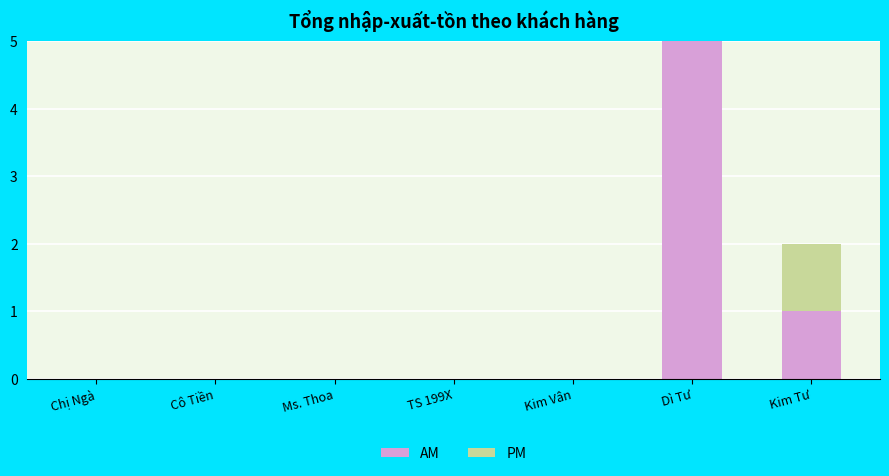

At which category is the sum across all series the highest?

Dì Tư